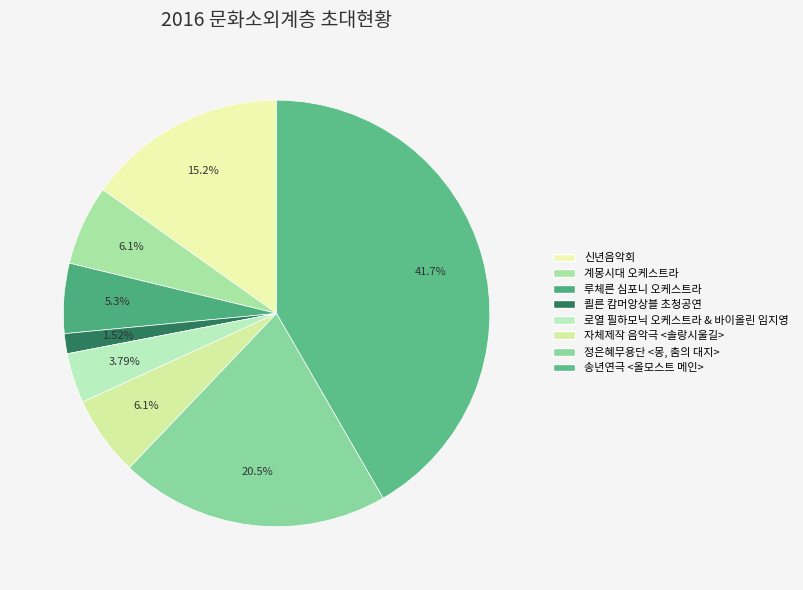

To the nearest percent, what is the difference between the 자체제작 음악극 <솔랑시울길> and 송년연극 <올모스트 메인> slice percentages?

36%